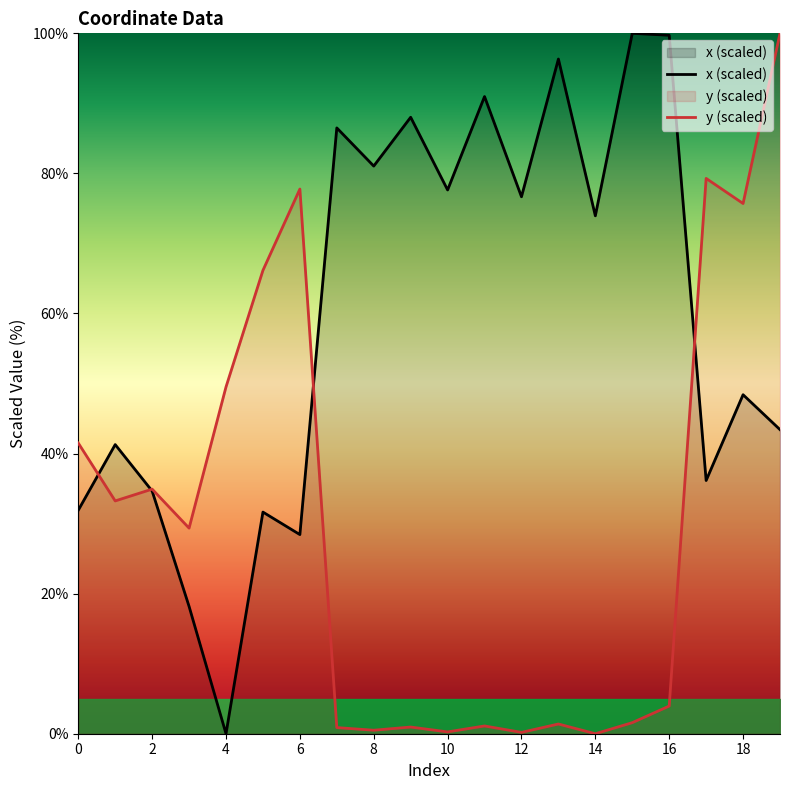

What is the difference between the second highest and second lowest values in the x series?

81.5